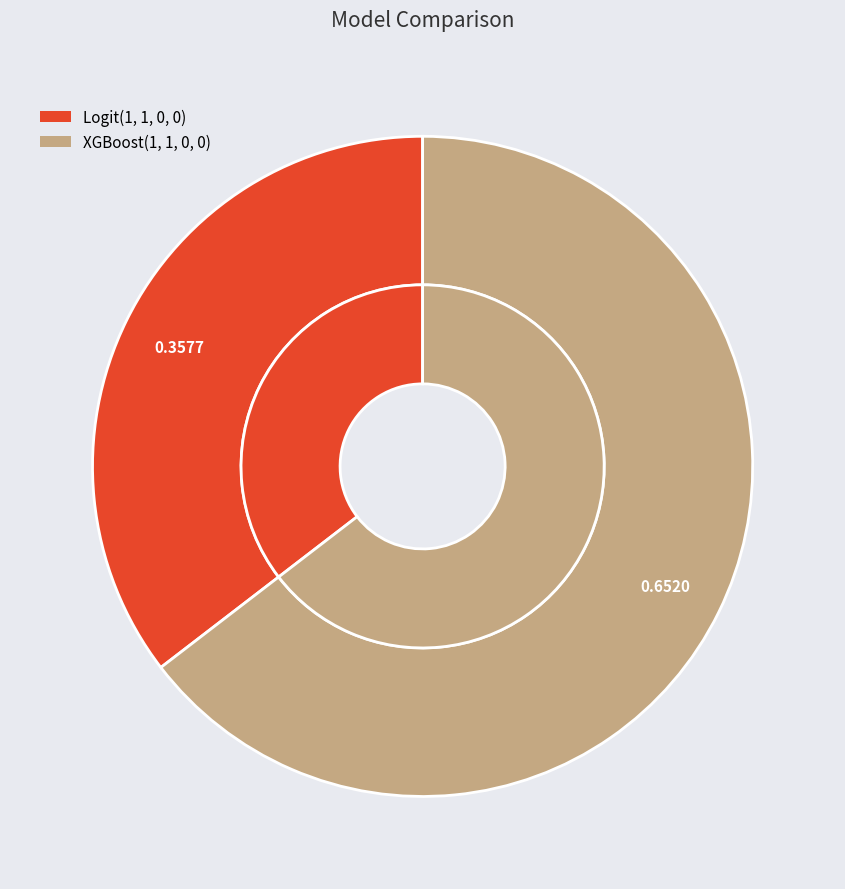

To the nearest percent, what is the difference between the largest and smallest slice percentages?

29%